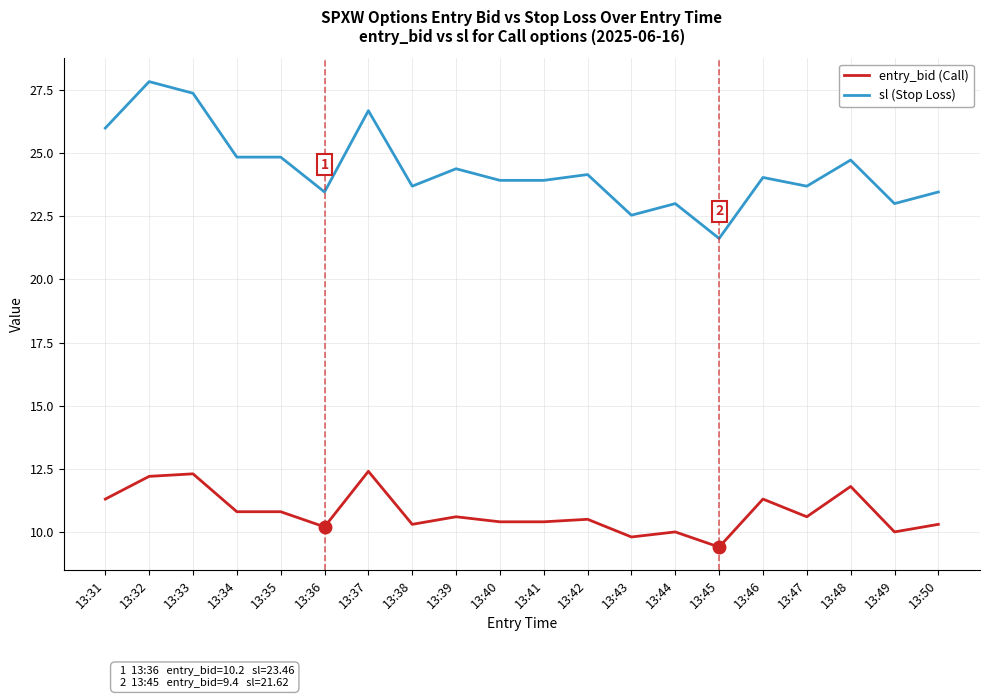

List the series in order of their overall mean, highest first.

sl (Stop Loss), entry_bid (Call)